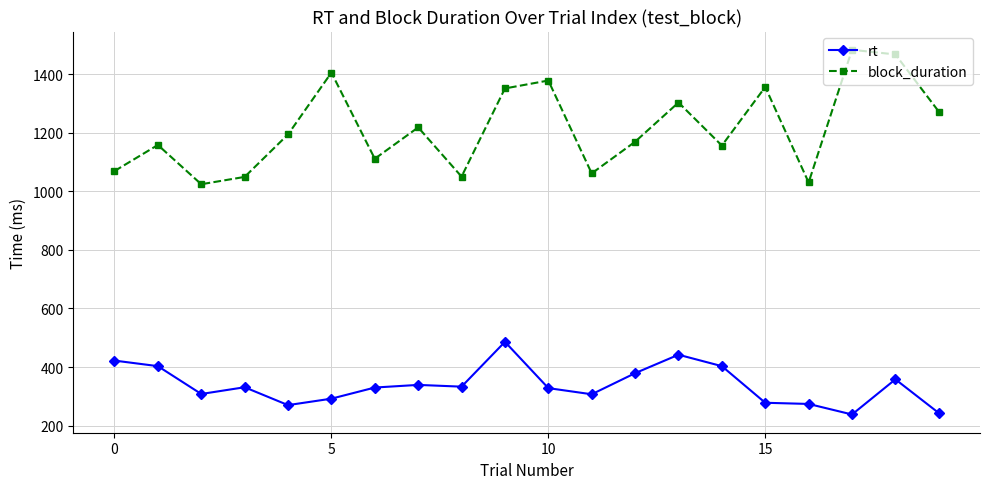

Rank the series by their maximum value, from highest to lowest.

block_duration, rt